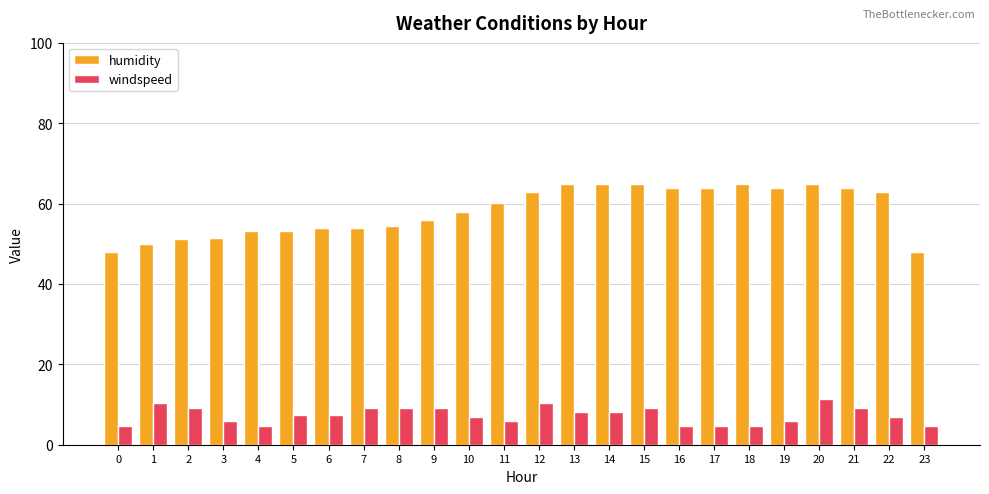

What is the smallest value displayed?

4.6